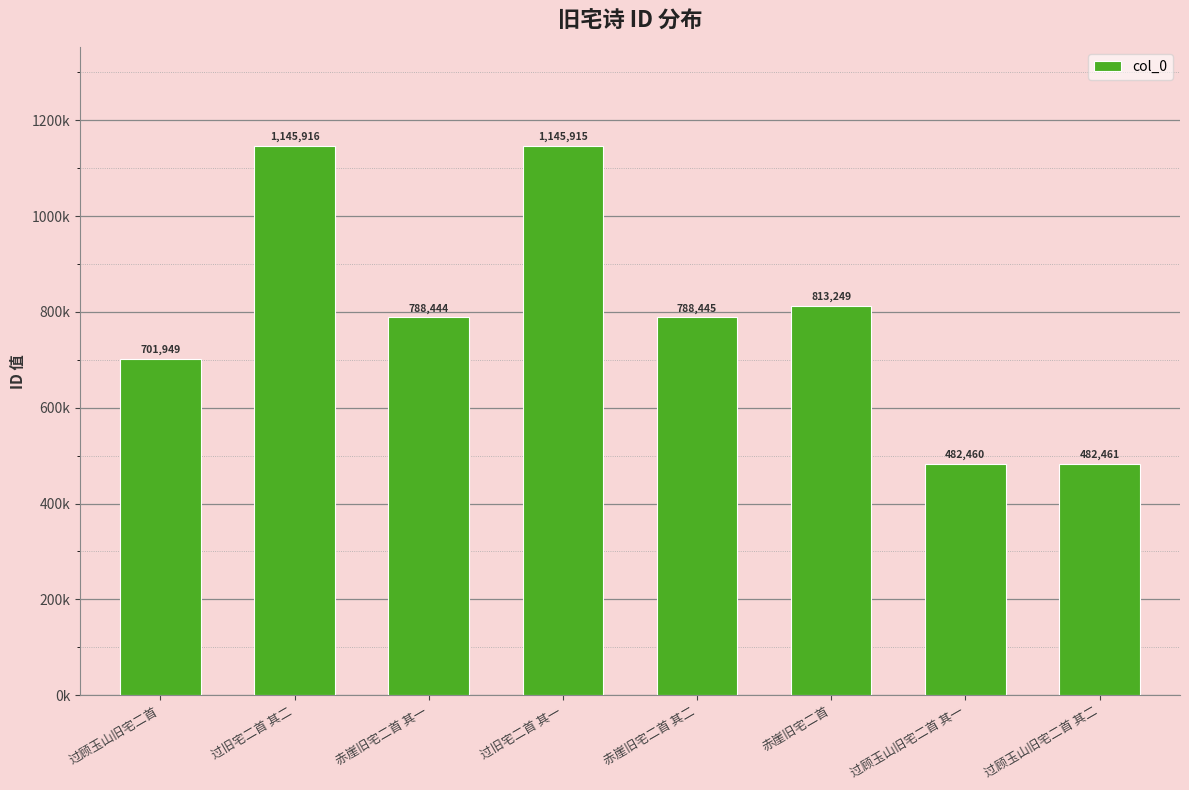

Which has a higher value, 过顾玉山旧宅二首 其一 or 过顾玉山旧宅二首 其二?

过顾玉山旧宅二首 其二